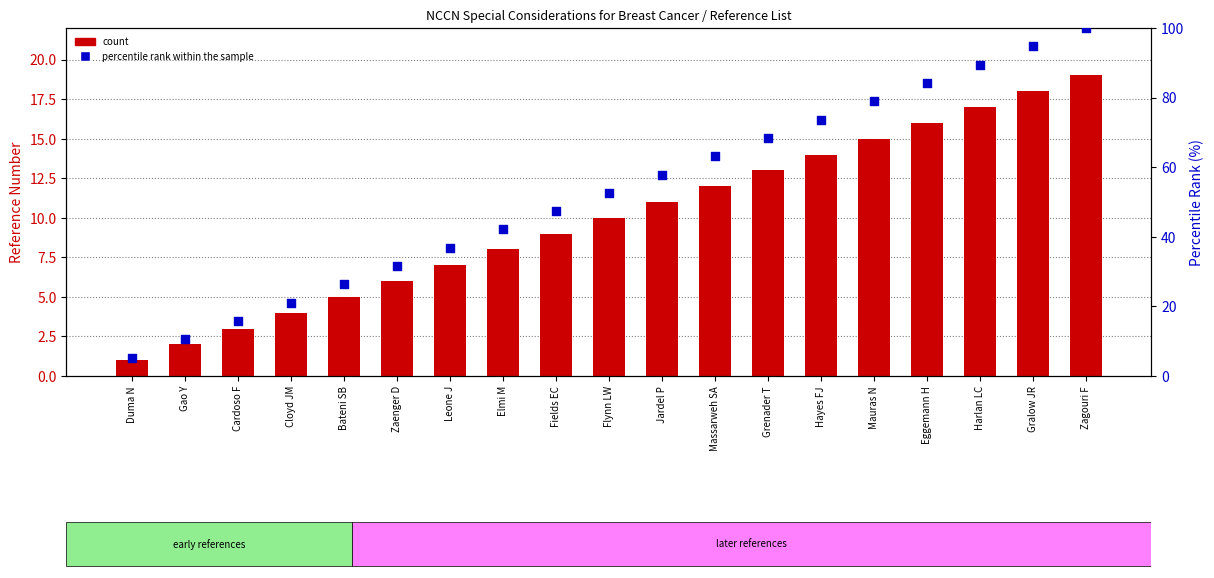

Which series has the largest total across all categories?

percentile rank within the sample